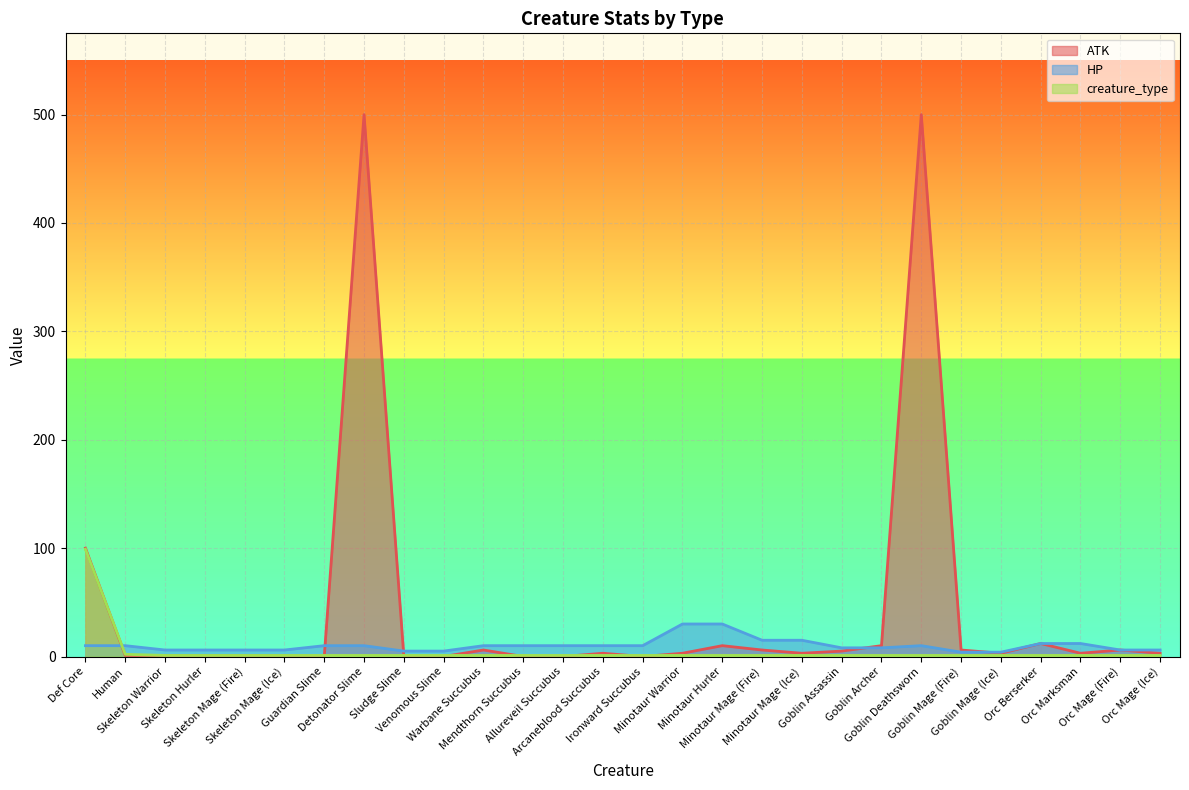

Which series has the largest range (max minus min)?

ATK